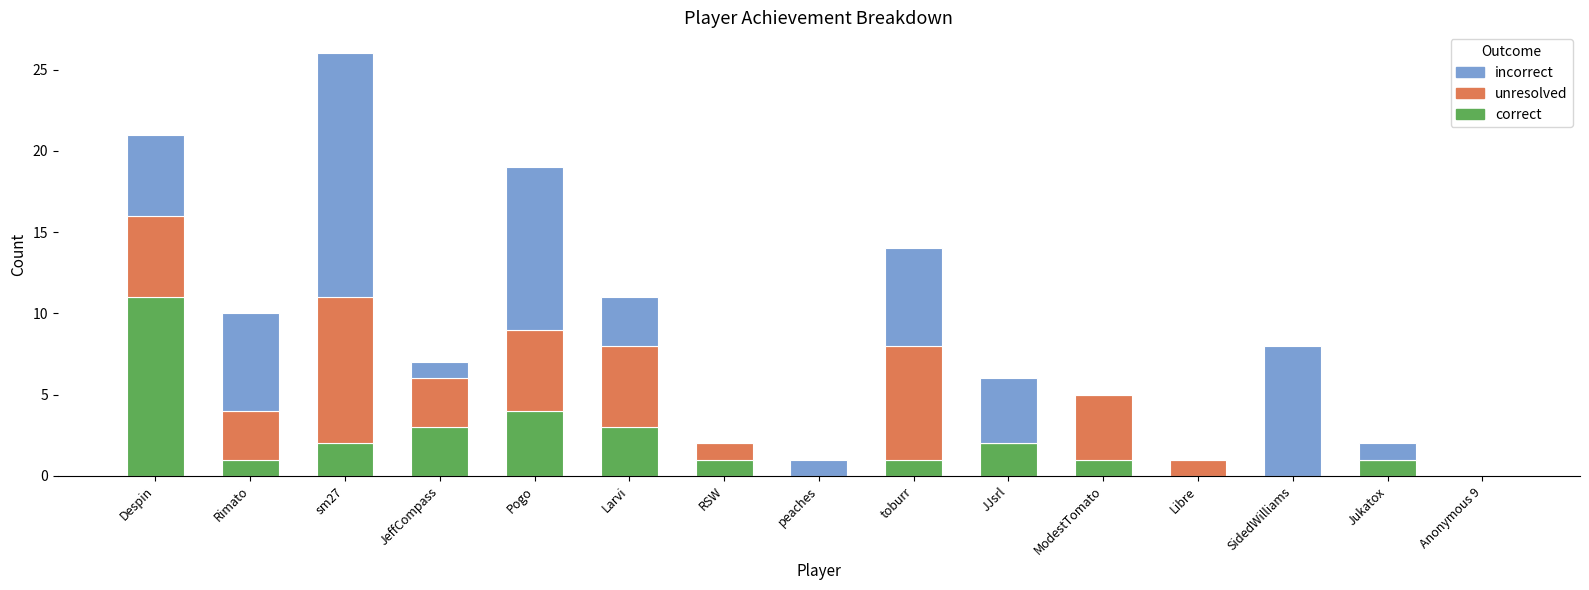

What is the highest value of the correct series?

11